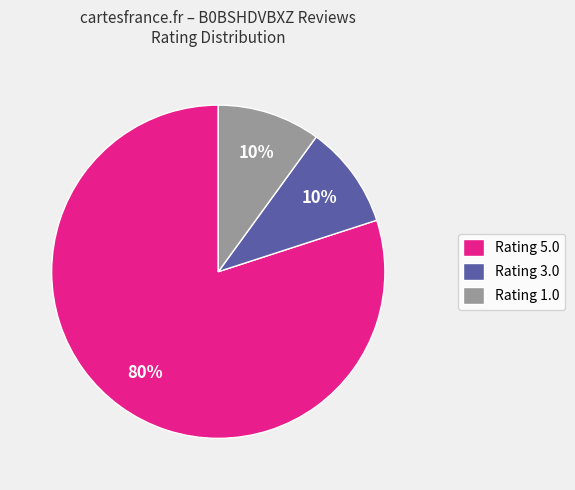

How many slices are in this pie chart?

3